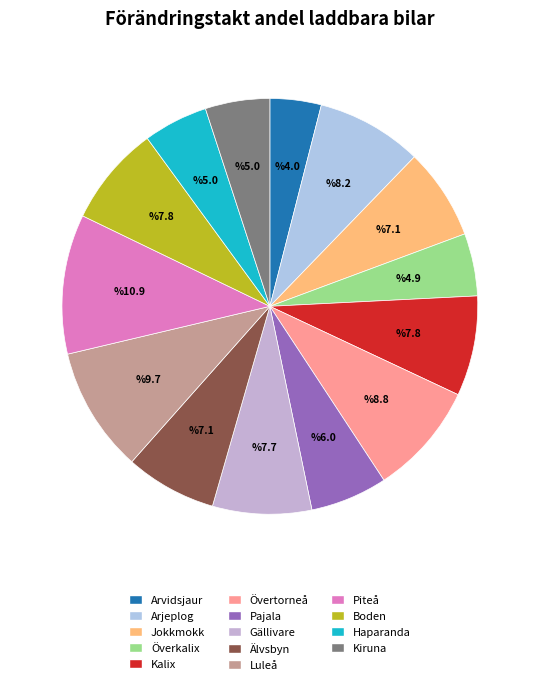

Is the sum of Piteå and Överkalix greater than half?

No